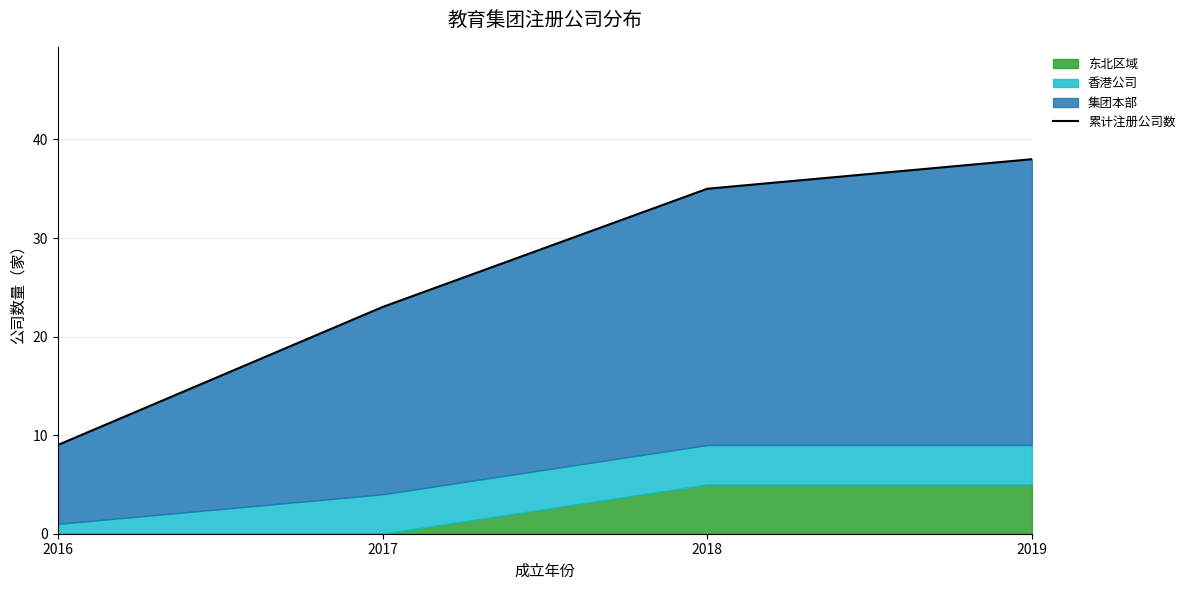

List the labels in order of value, smallest first.

2016, 2017, 2018, 2019